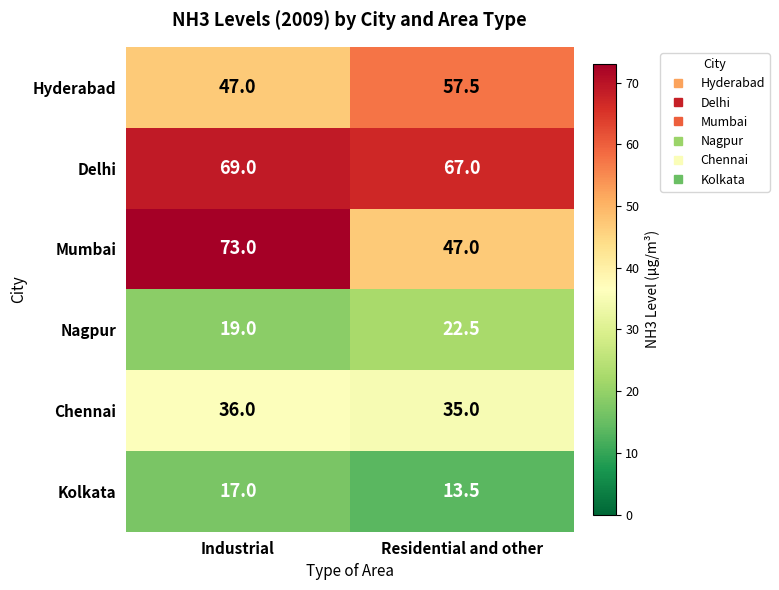

What value does the Delhi series have at Industrial?

69.0